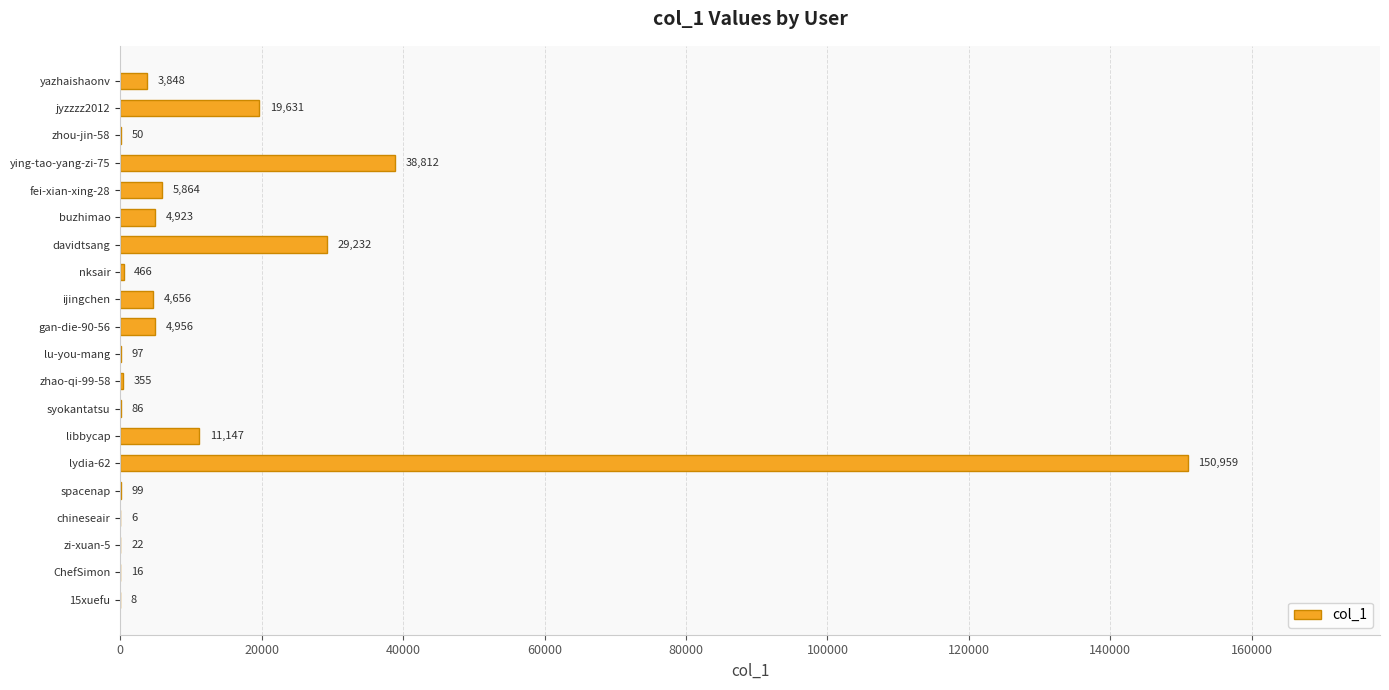

What is the change in value from zhao-qi-99-58 to chineseair?

-349